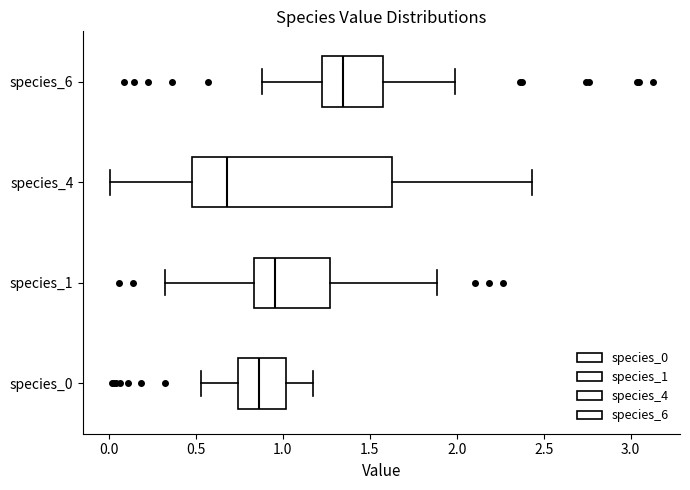

Reading bottom to top, read every box against the x-axis: the position of its median line, the range the box covers, and the ends of its whiskers. The values are not printed on the chart, so give them approximately, as read against the axis.

species_0: median 0.85, box 0.75 to 1.00, whiskers 0.55 to 1.20
species_1: median 0.95, box 0.85 to 1.25, whiskers 0.30 to 1.90
species_4: median 0.70, box 0.50 to 1.65, whiskers 0.00 to 2.45
species_6: median 1.35, box 1.25 to 1.60, whiskers 0.90 to 2.00